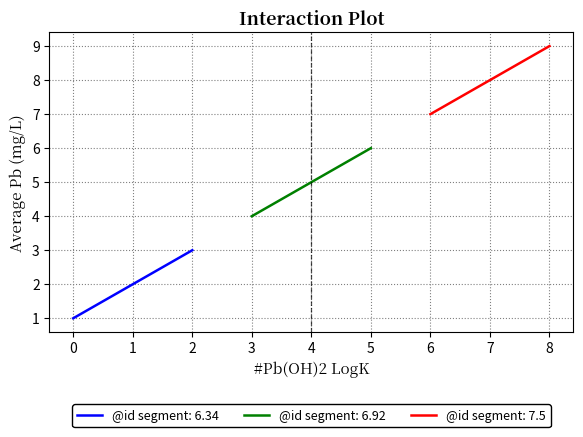

List the labels in order of value, smallest first.

0, 1, 2, 3, 4, 5, 6, 7, 8